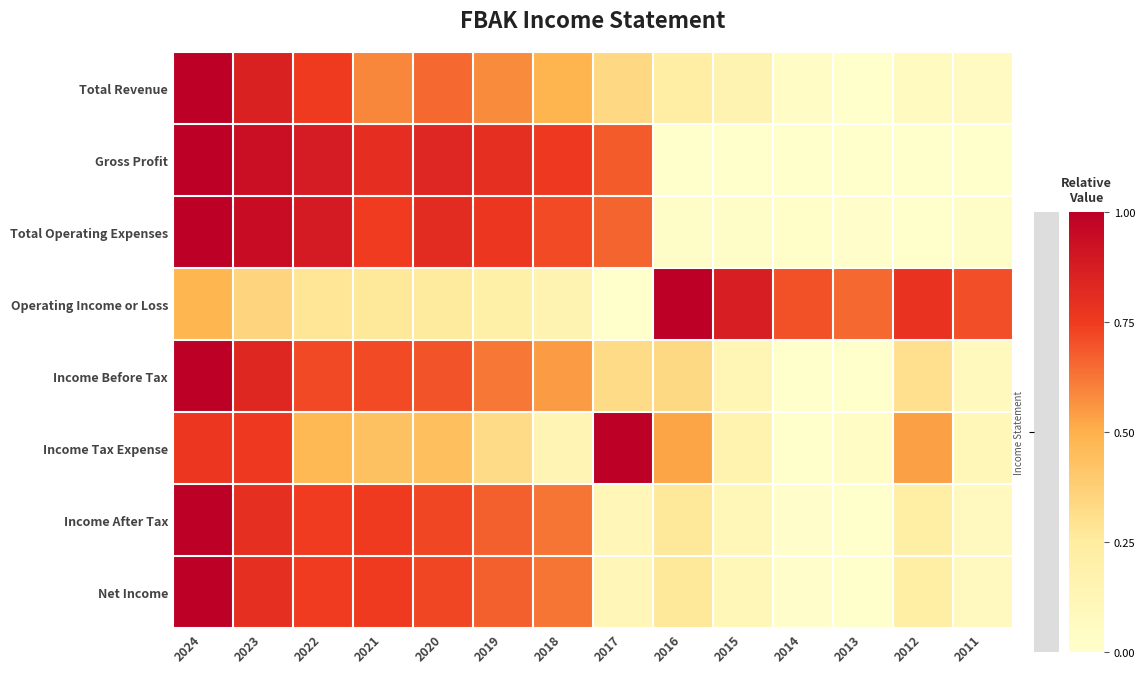

How many data points does each series have?

14